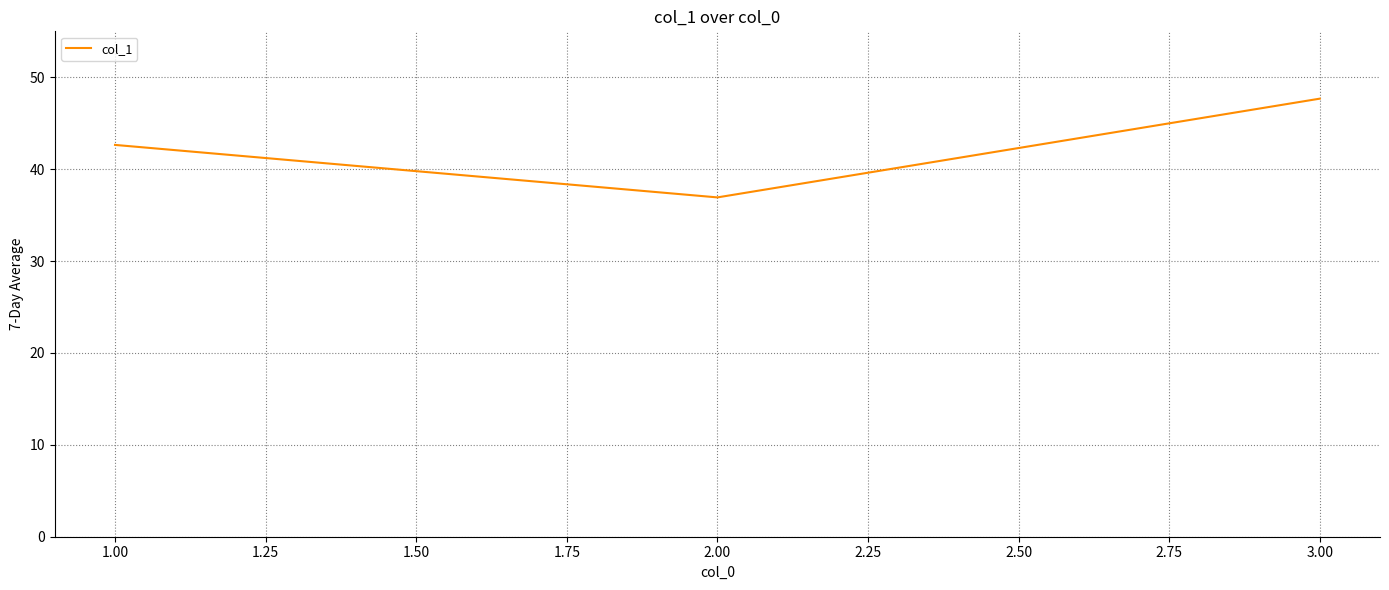

Where is the data nearest to the value 42?

1.00